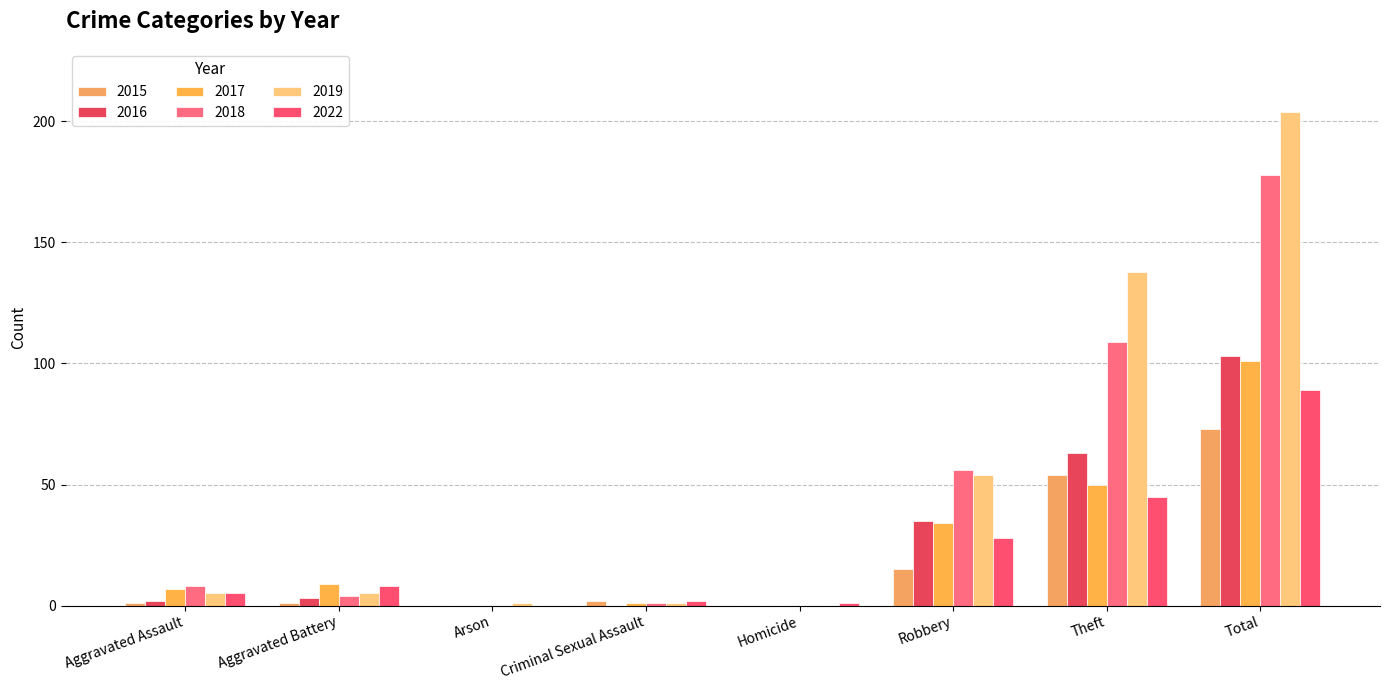

Which series changed the most between Aggravated Battery and Total?

2019